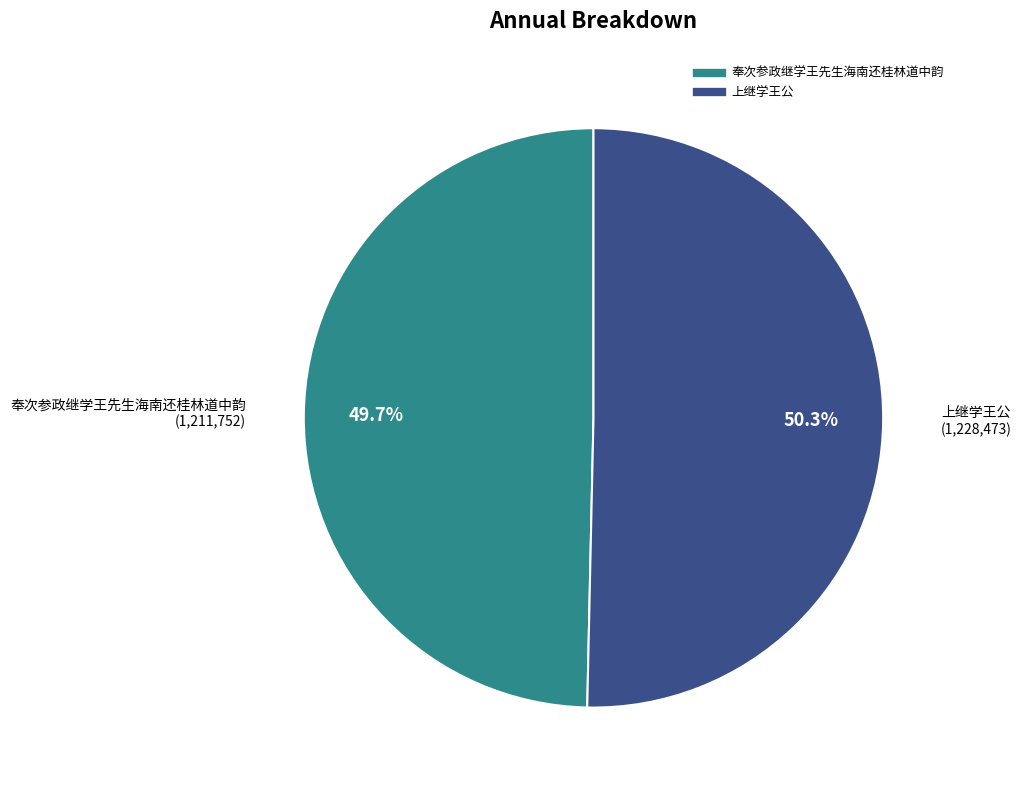

How many segments does this pie chart have?

2